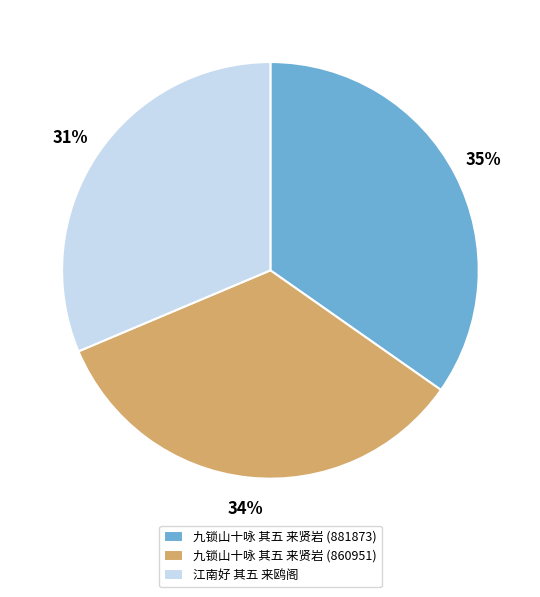

Which slice is the smallest?

江南好 其五 来鸥阁